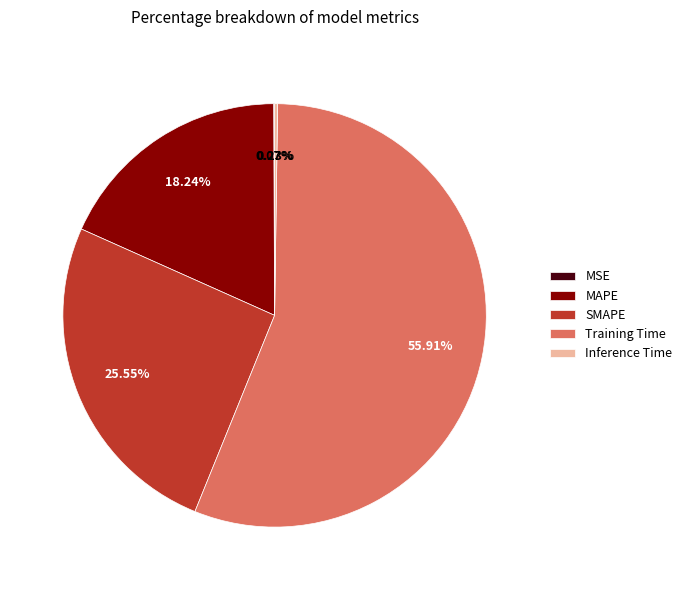

Is it true that MAPE is 23% of the pie?

False